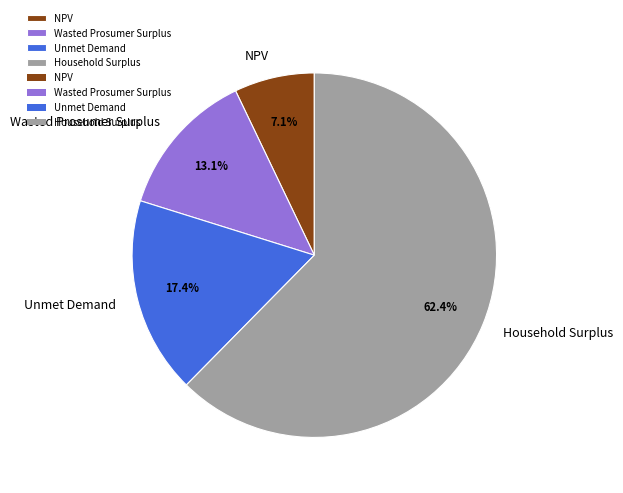

To the nearest percent, what percentage of the pie is Household Surplus?

62%